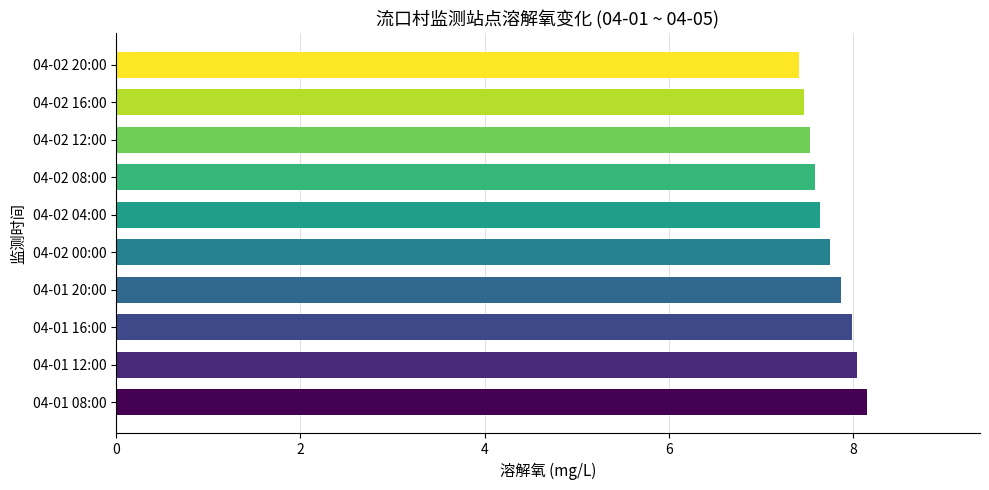

What is the greatest value displayed?

8.2